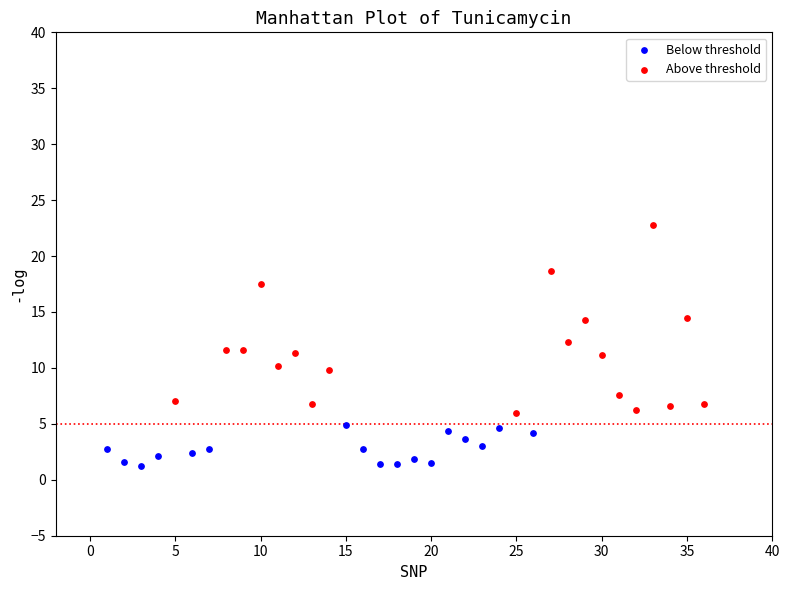

Which series has the widest spread of Y values?

Above threshold